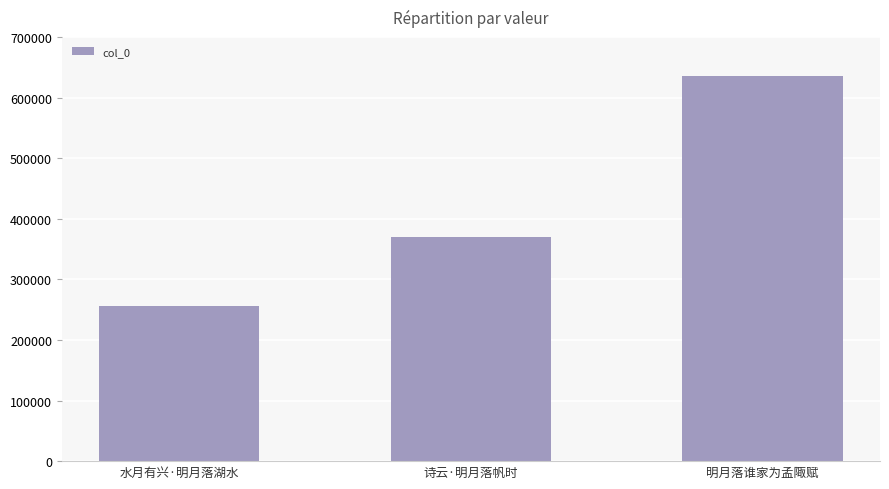

Reading left to right, extract all data points from this chart.

水月有兴·明月落湖水=255874	诗云·明月落帆时=369586	明月落谁家为孟陬赋=634893